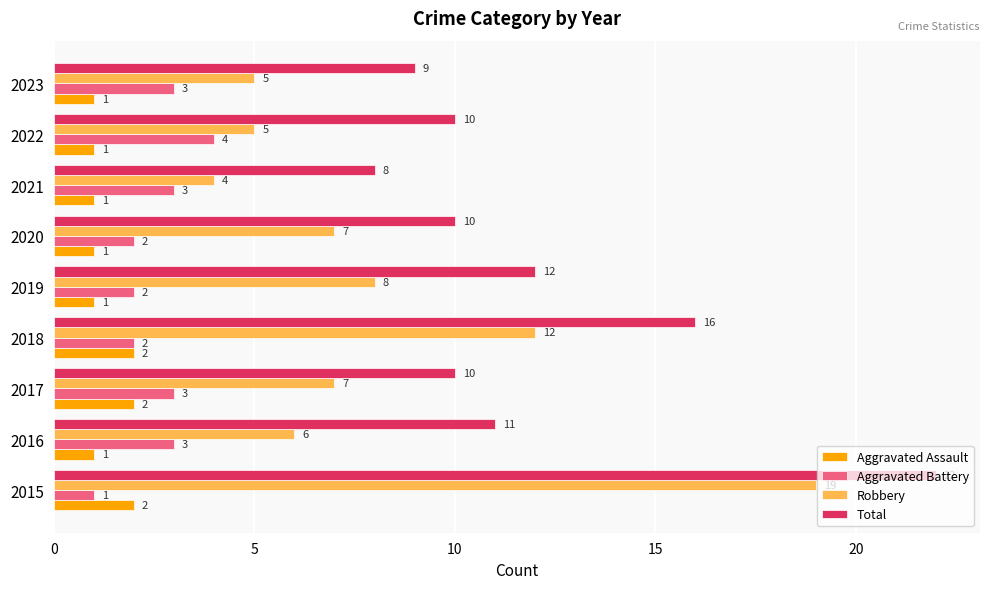

Where is Total nearest to the value 15?

2018